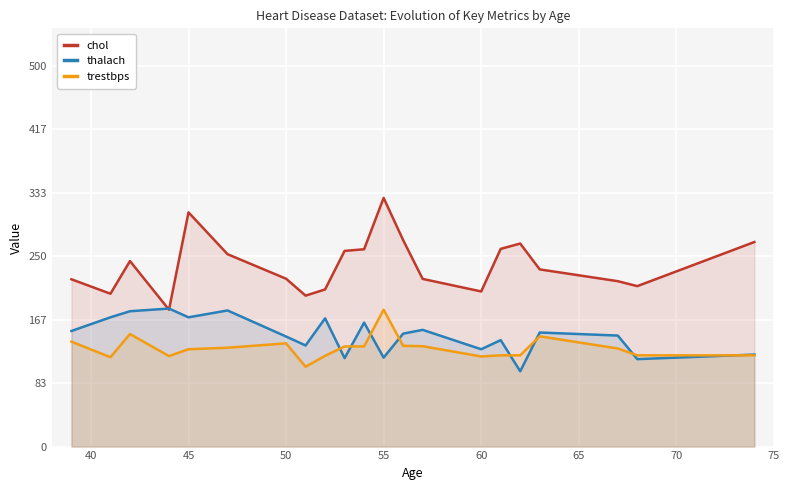

List the series in order of their peak value, highest first.

chol, thalach, trestbps